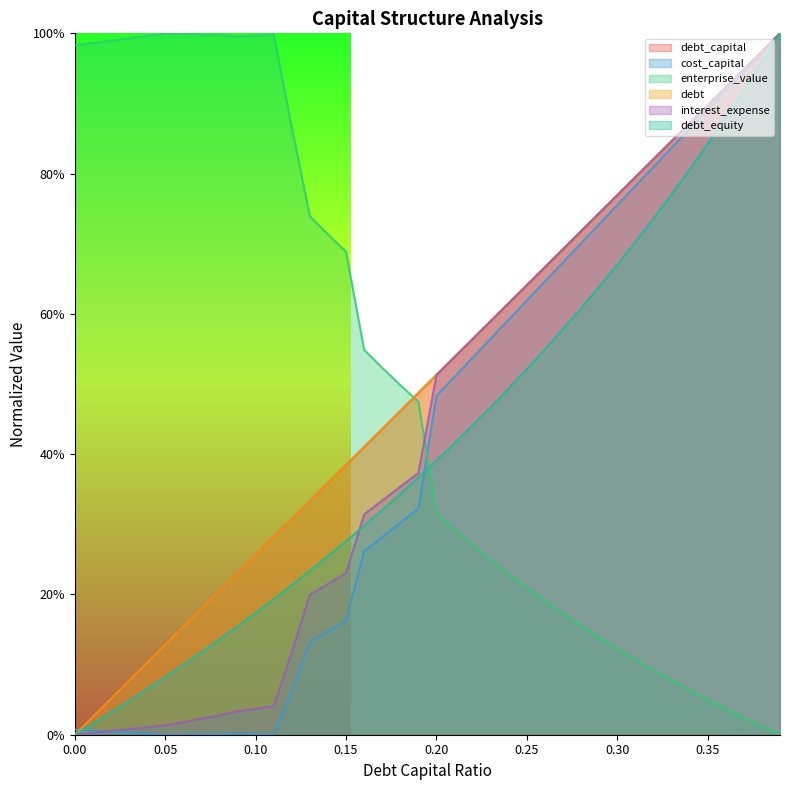

Which series changed the most between 0.09 and 0.26?

enterprise_value